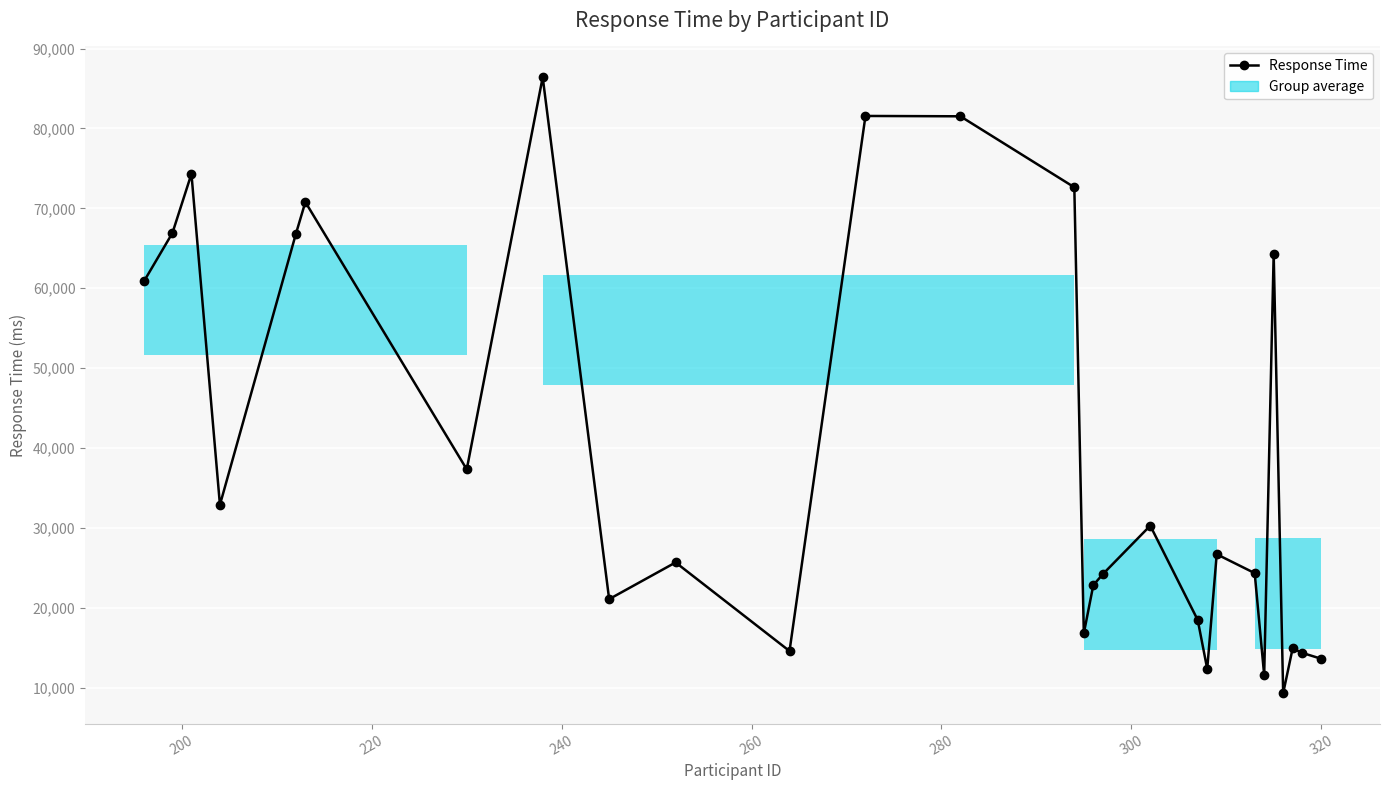

What is the value of the 4th point from the left?

32886